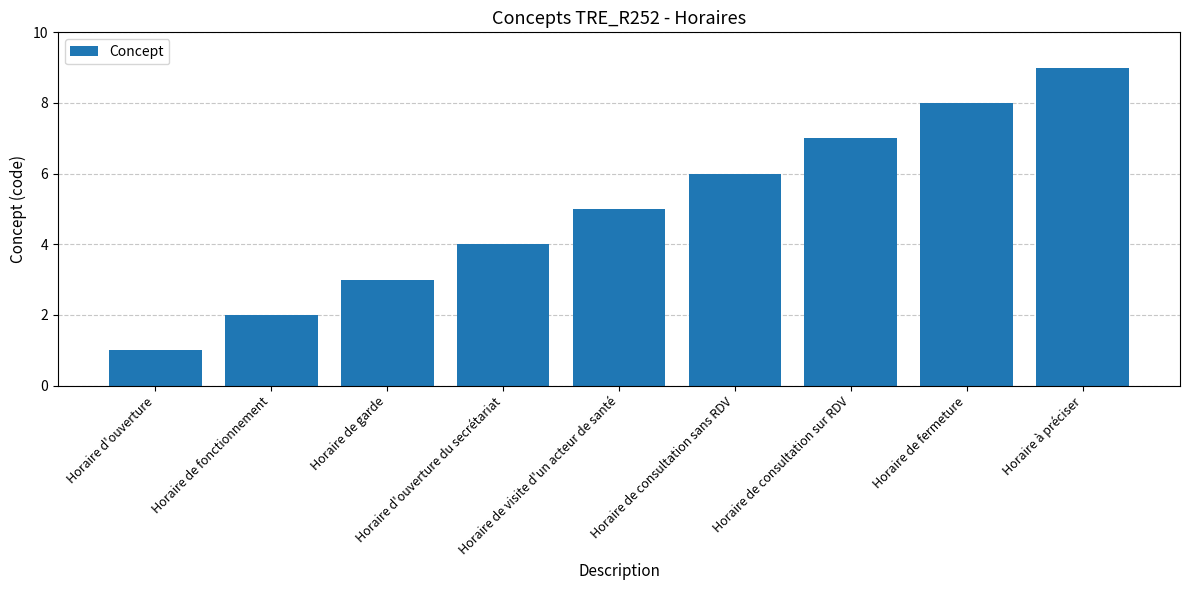

What is the label of the 9th bar from the right?

Horaire d'ouverture